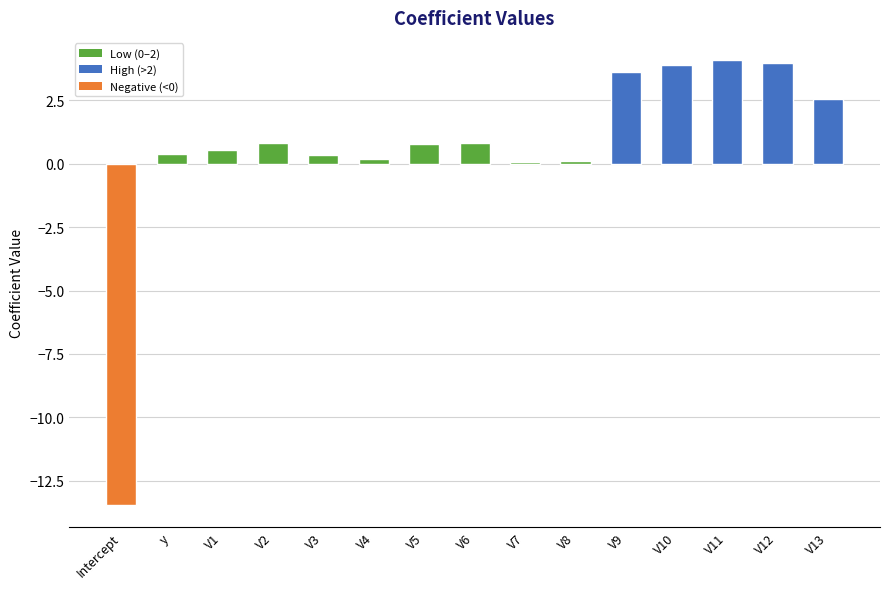

What position from the right is V3?

11